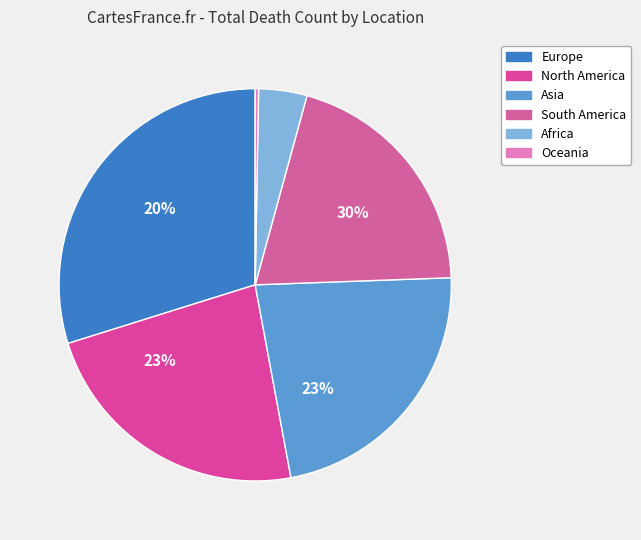

Does any single category account for the majority?

No